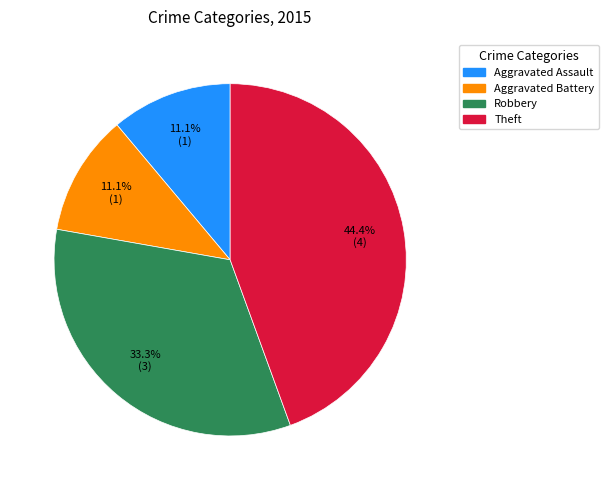

Is it true that Aggravated Battery is 1% of the pie?

False